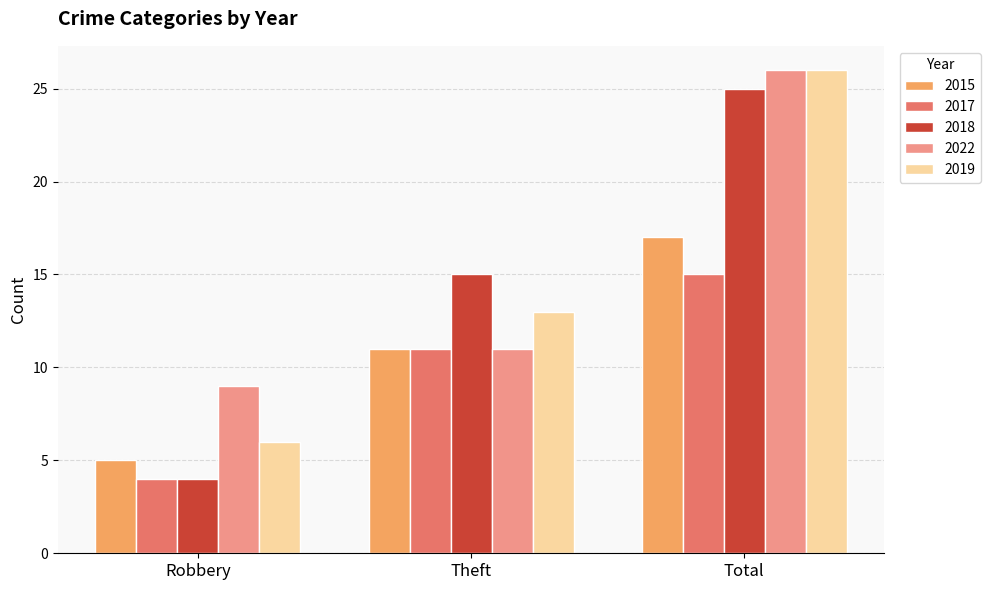

What is the spread (max minus min) of values at Theft?

4